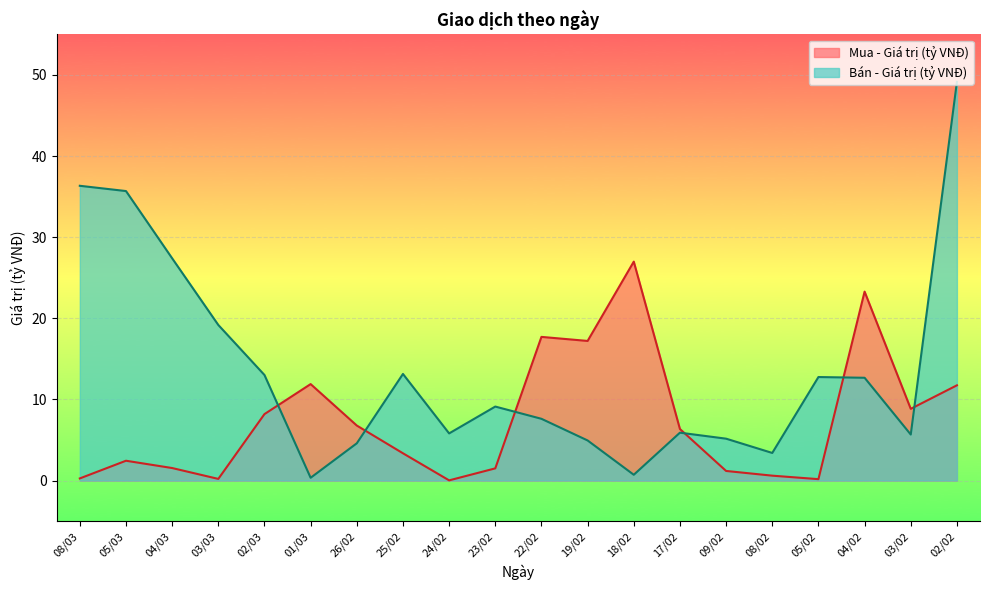

How many data points in Bán - Giá trị (tỷ VNĐ) are less than 9?

10